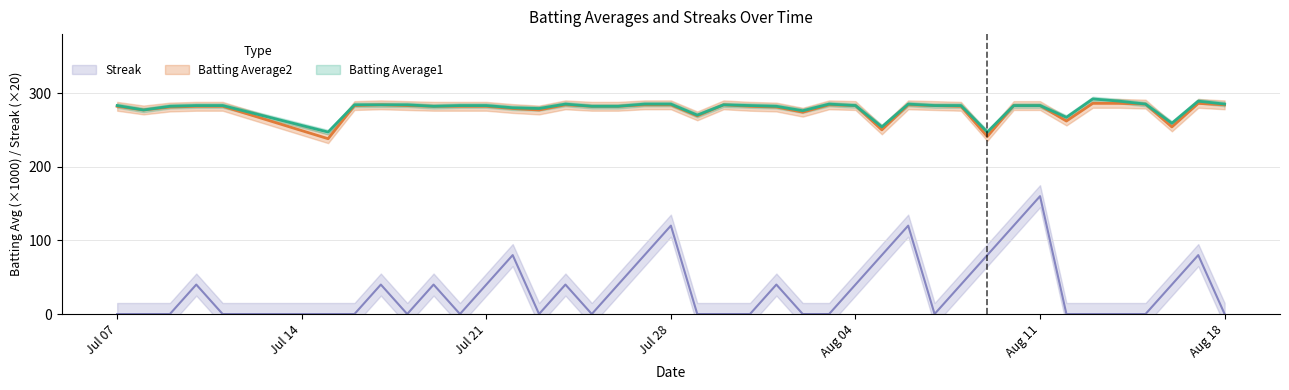

At which label is Streak closest to 80?

2010-07-22